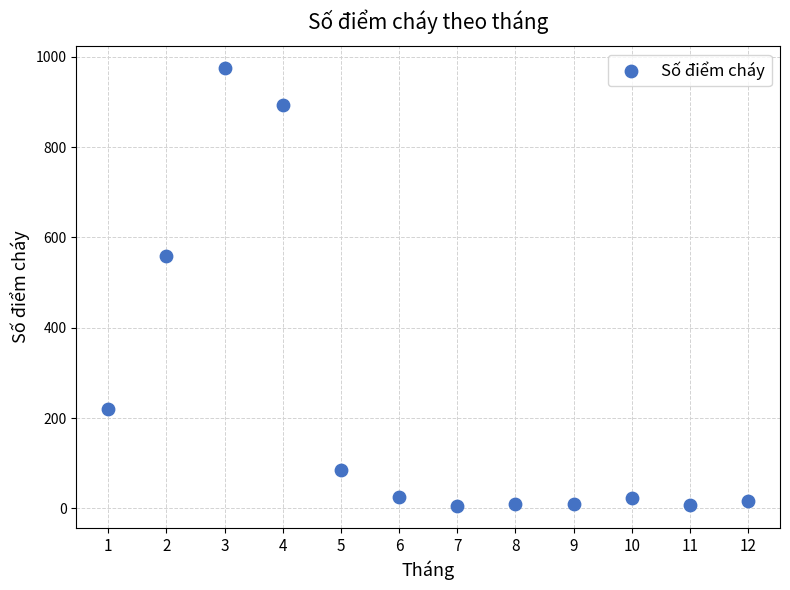

What is the average Y value?

236